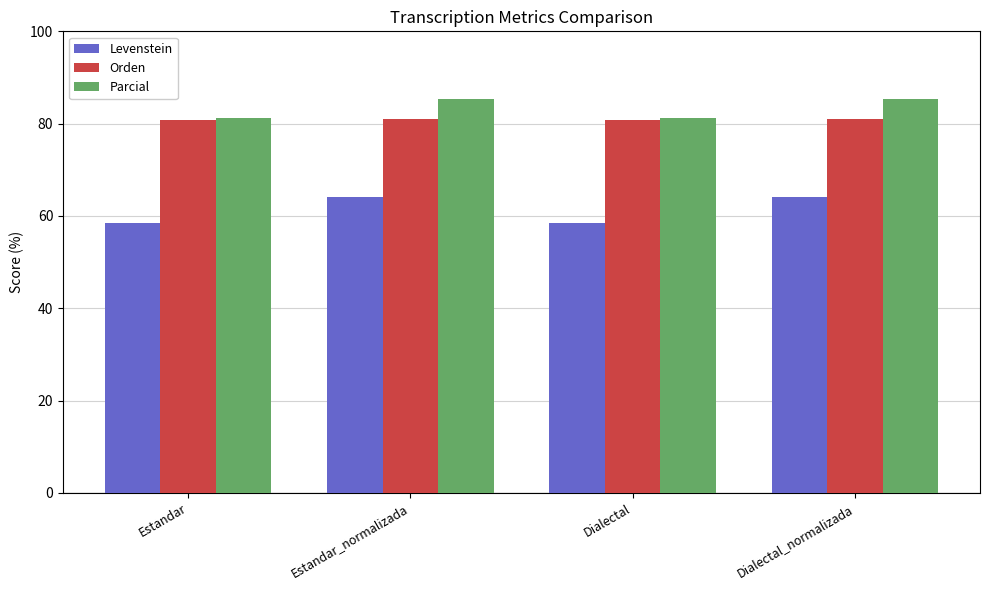

The value of Parcial at Estandar is 130.6. True or false?

False